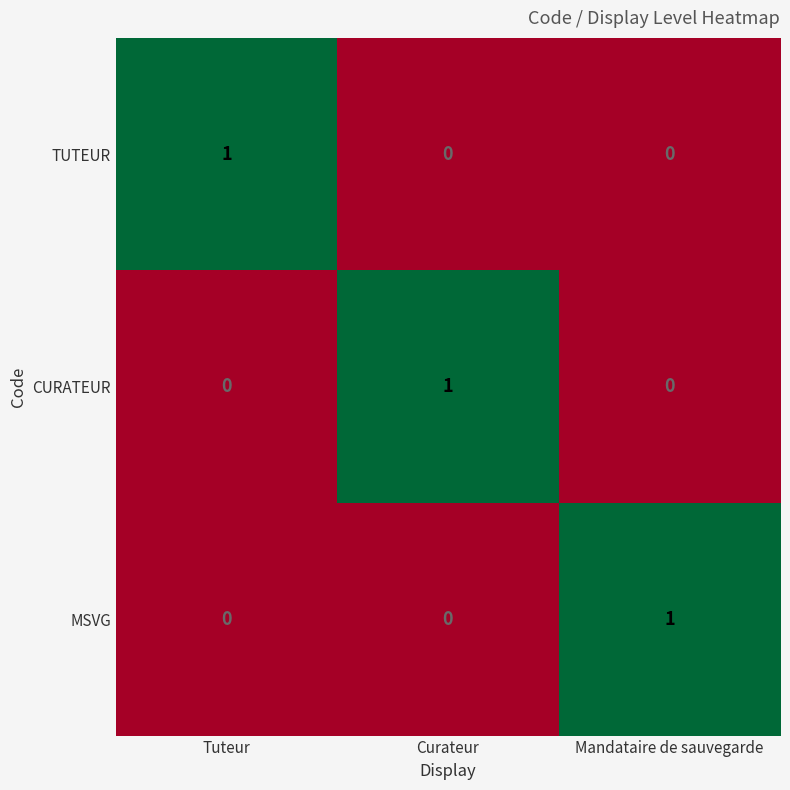

How many distinct data groups are displayed?

3